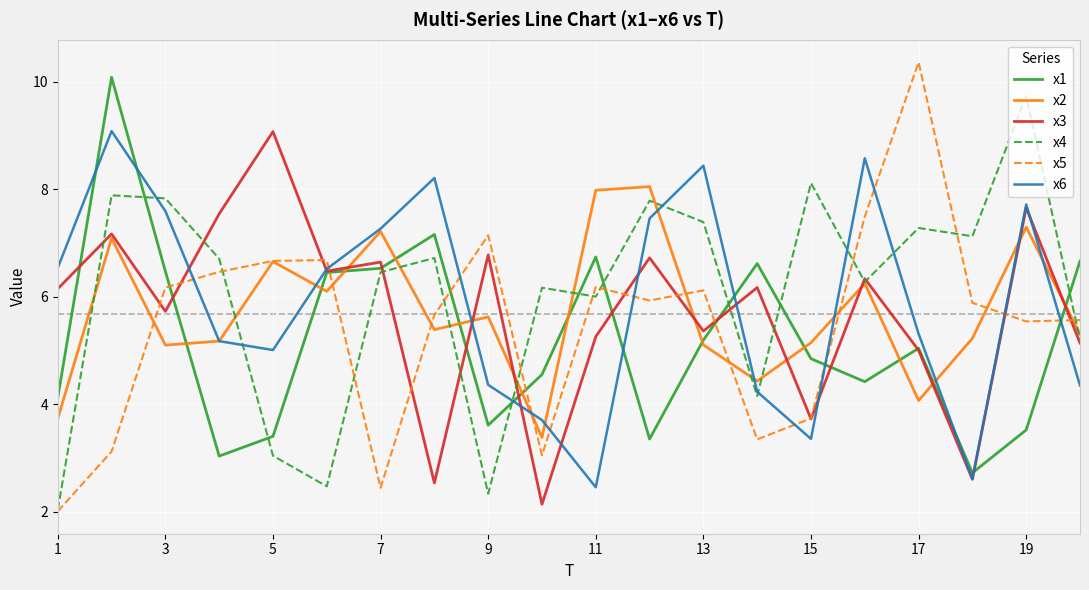

Which series has the largest range (max minus min)?

x5